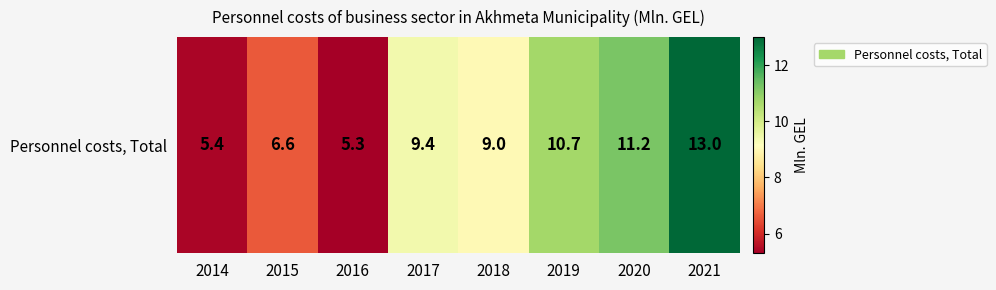

List the labels in order of value, largest first.

2021, 2020, 2019, 2017, 2018, 2015, 2014, 2016